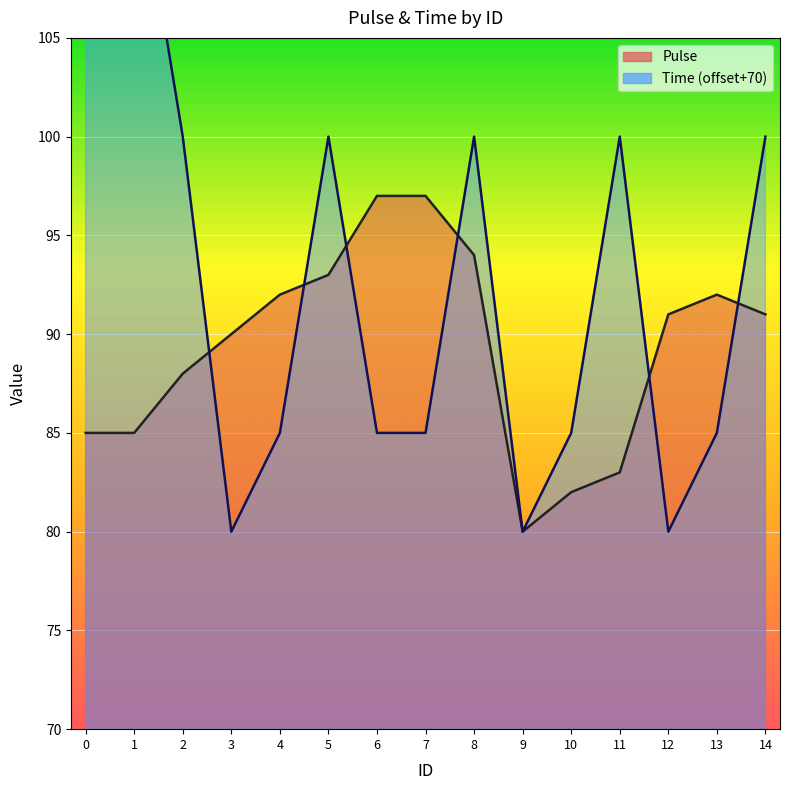

True or false: Time and Pulse intersect in this chart.

True